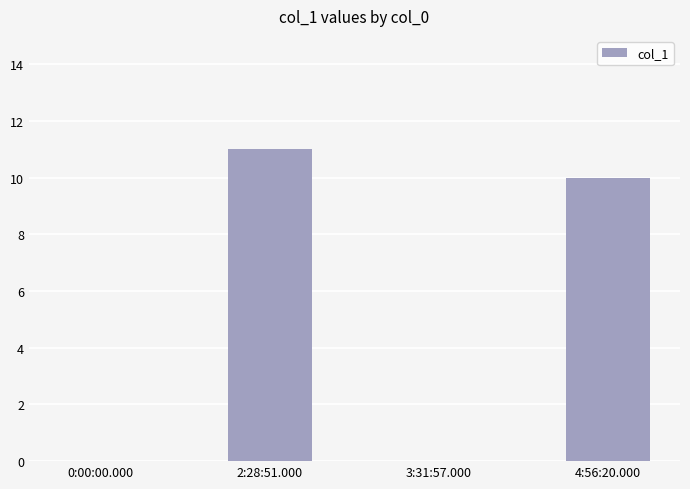

True or false: the data shows 16 at 4:56:20.000.

False